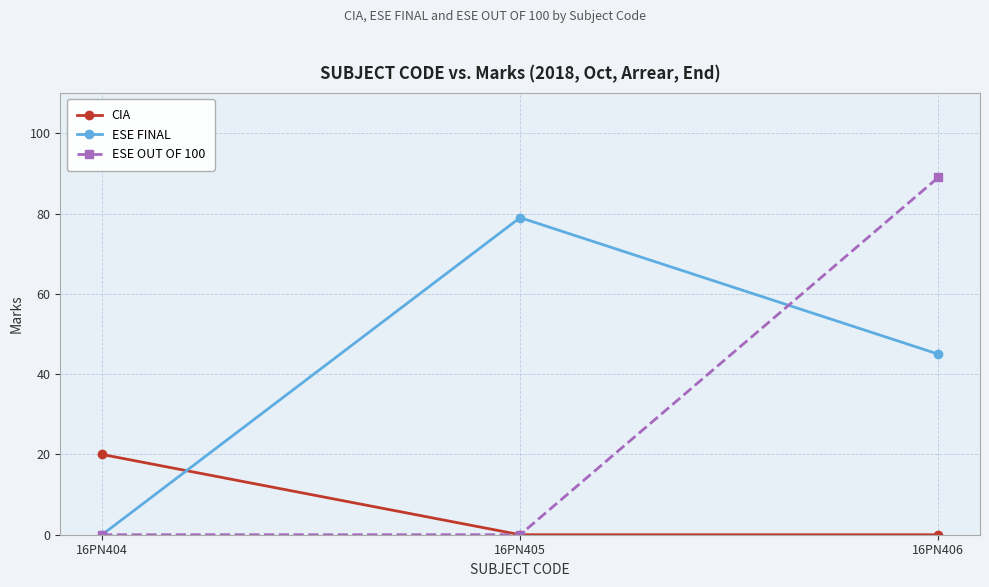

How many CIA values are between 0 and 20?

3